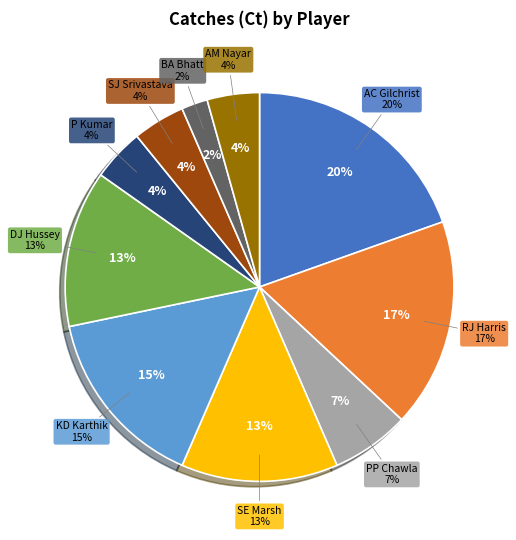

How many slices are in this pie chart?

10